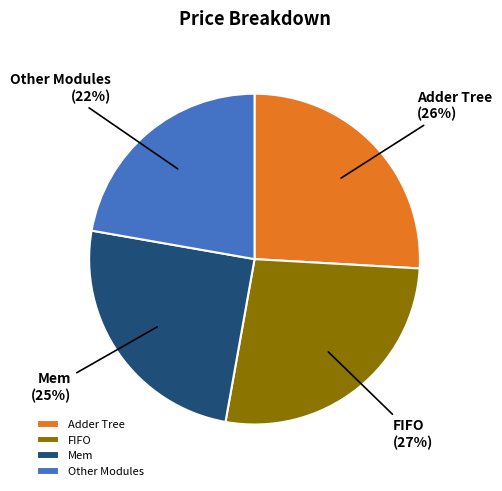

What is the ratio of the value at Other Modules to the value at Mem?

0.9